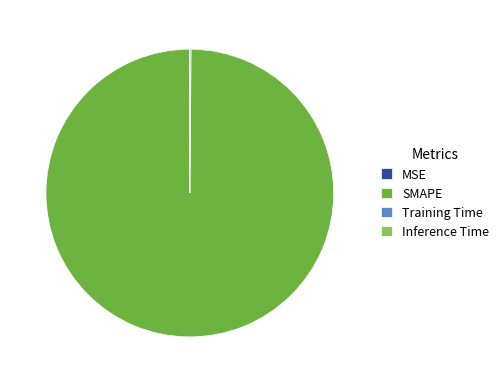

What is the largest slice in the pie chart?

SMAPE